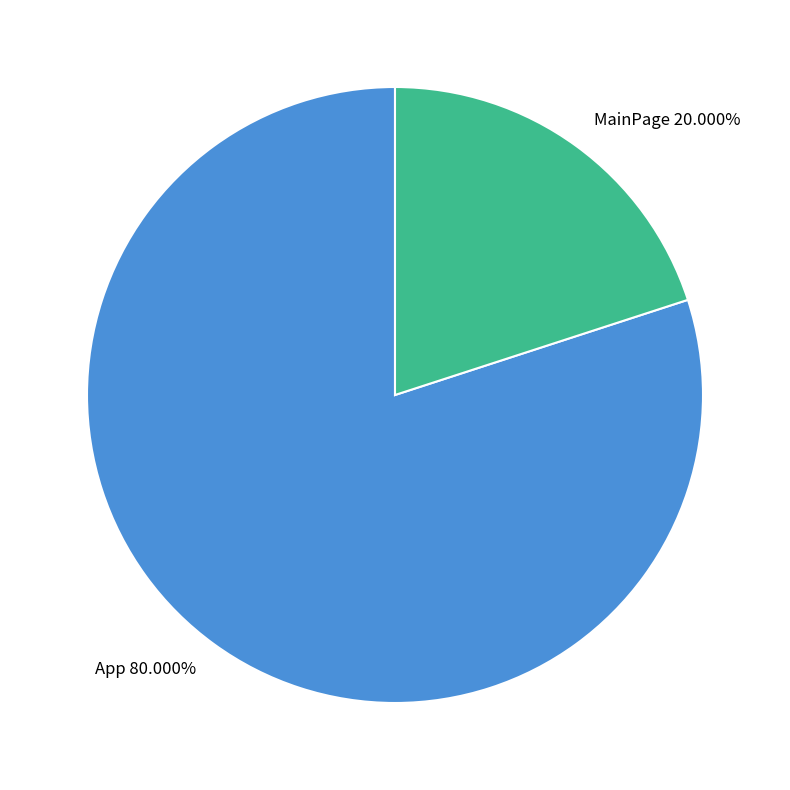

Does any single category account for the majority?

Yes